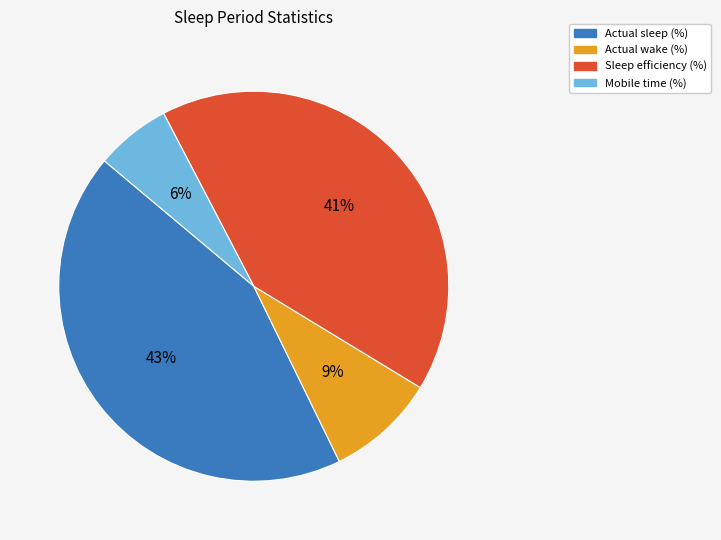

Does Mobile time (%) represent more than half of the total?

No